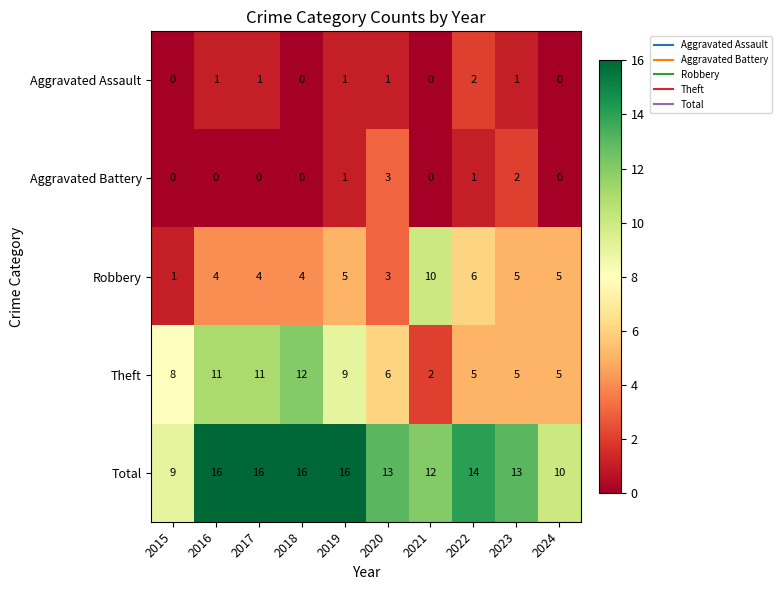

Read the Theft value at 2017, to the nearest 5.

10